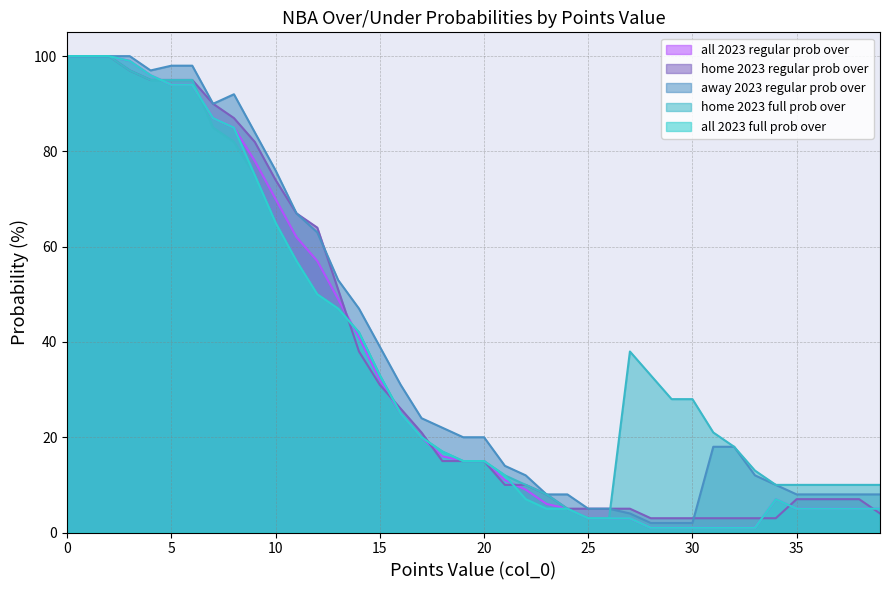

Count the number of data series in this chart.

5